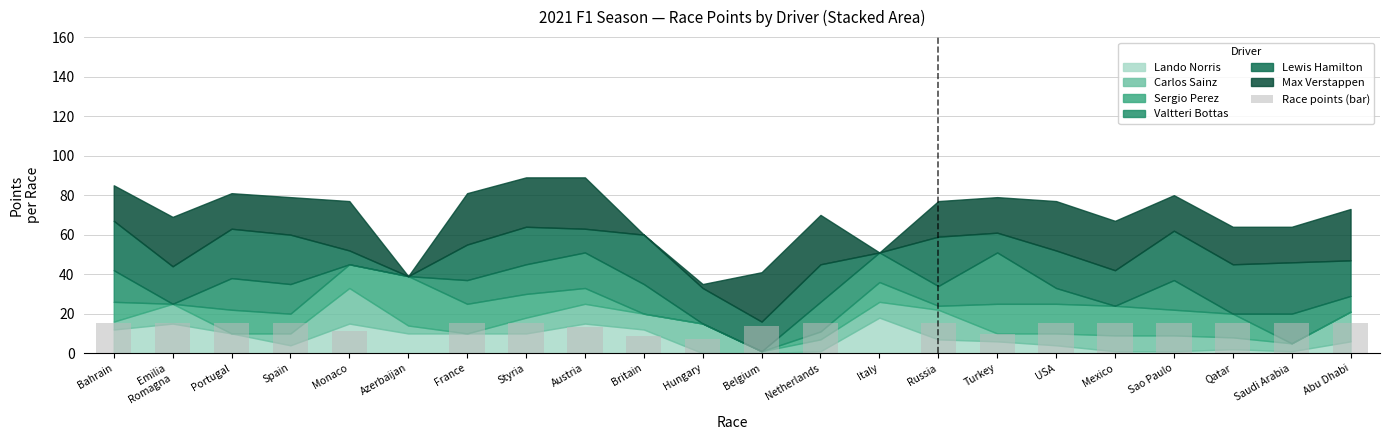

Between Italy and Britain, which is larger?

Britain